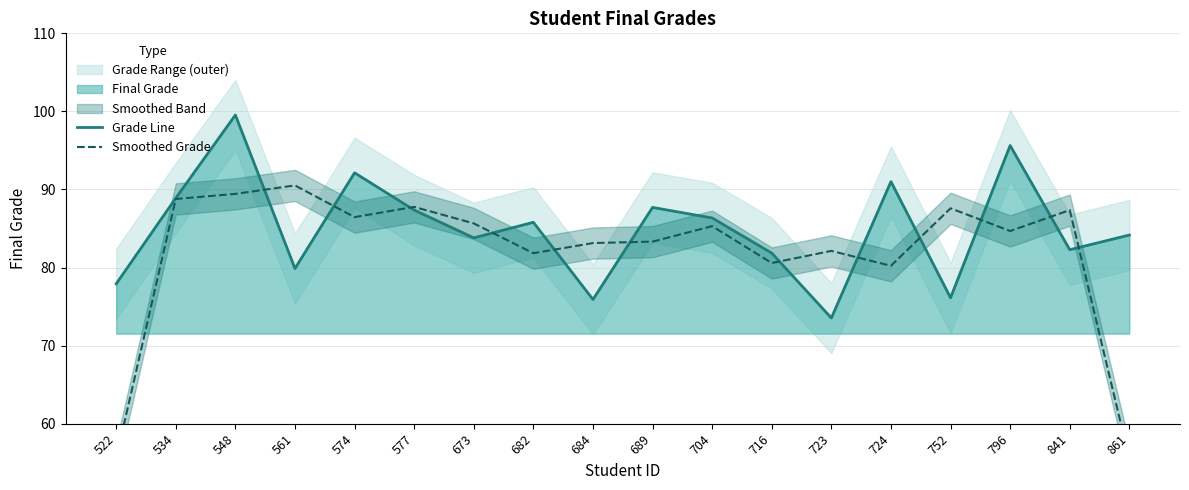

In Smoothed Grade, how many points are lower than both neighbors (excluding endpoints)?

5